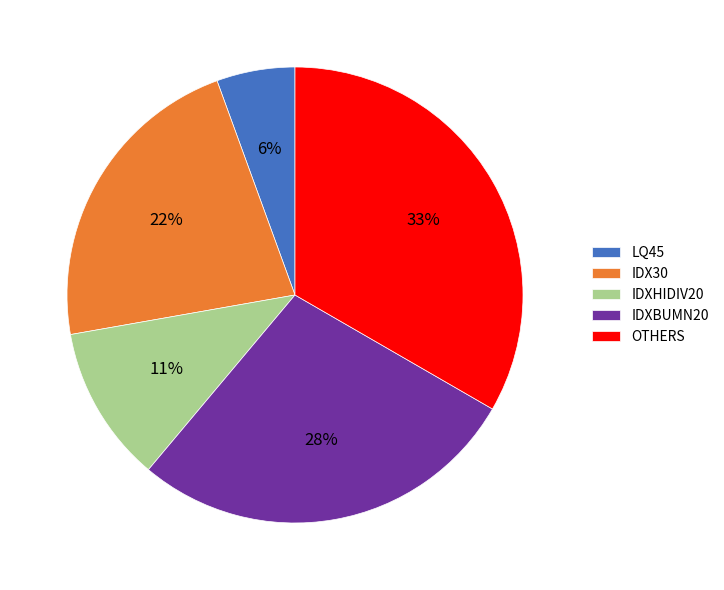

To the nearest percent, what is the difference between the IDXBUMN20 and IDX30 slice percentages?

6%